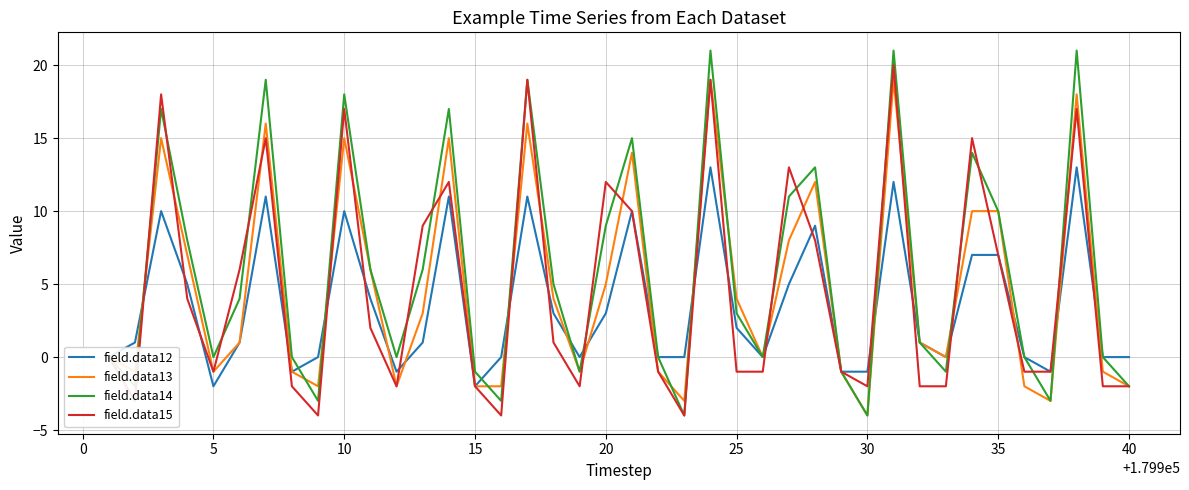

Does the chart have visible grid lines?

Yes